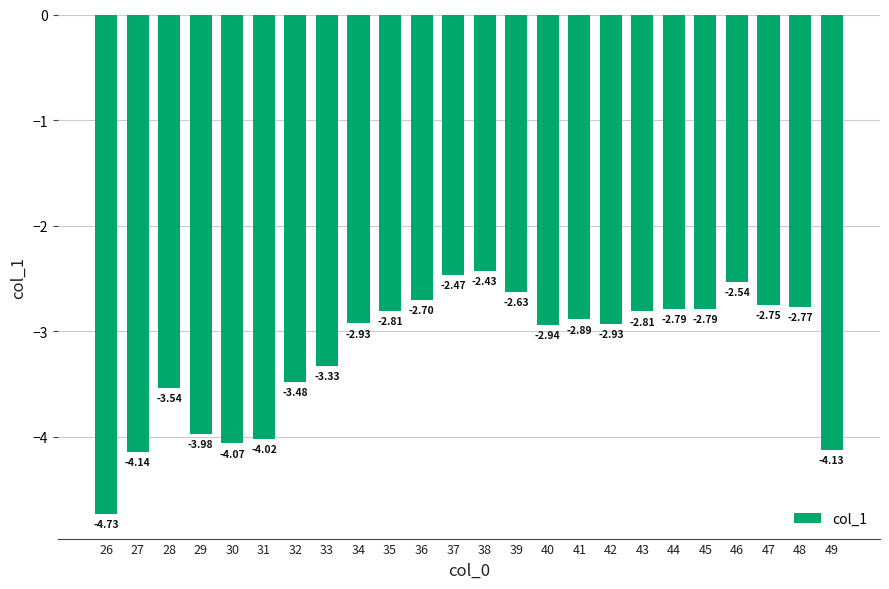

What is the change in value from 41 to 46?

+0.4